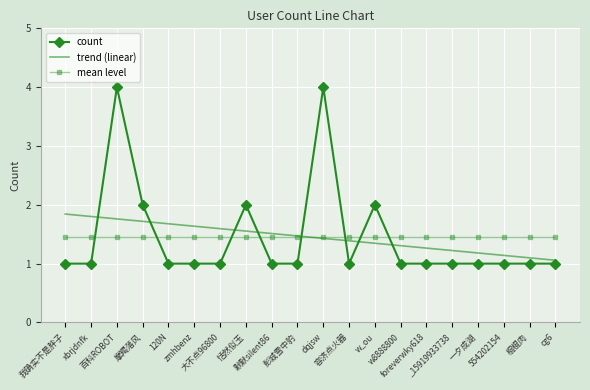

What is the difference between the maximum and minimum values in the count series?

3.0